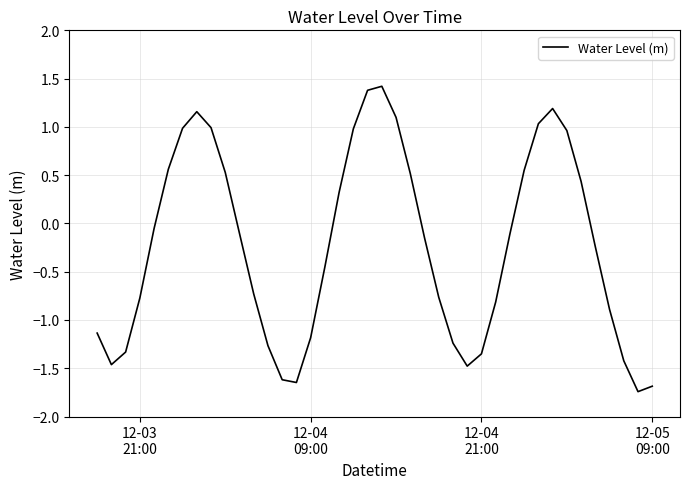

Does the chart display data point markers on the line(s)?

No